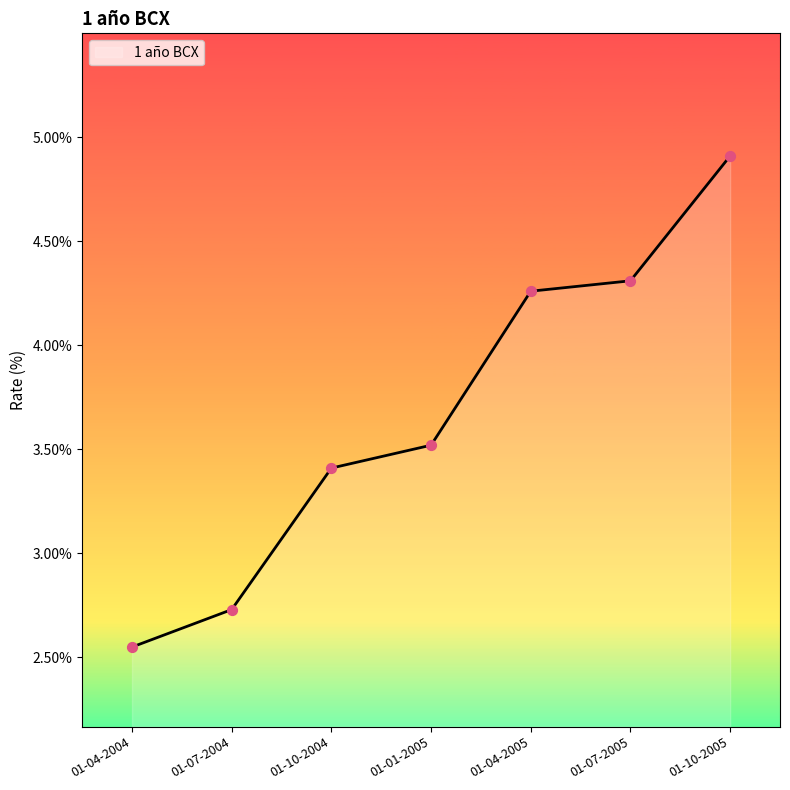

Which has a higher value, 01-04-2005 or 01-10-2004?

01-04-2005